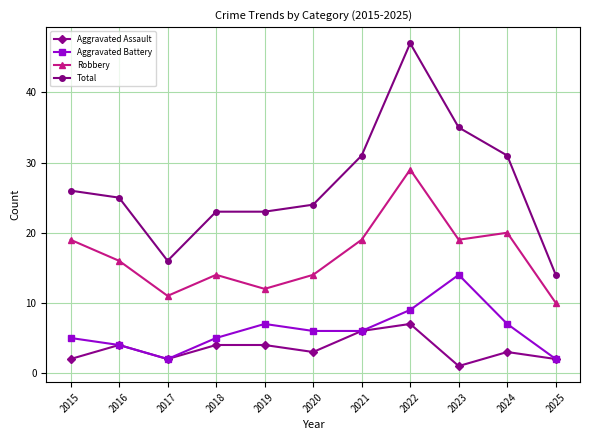

True or false: Aggravated Assault and Robbery cross at least once.

False